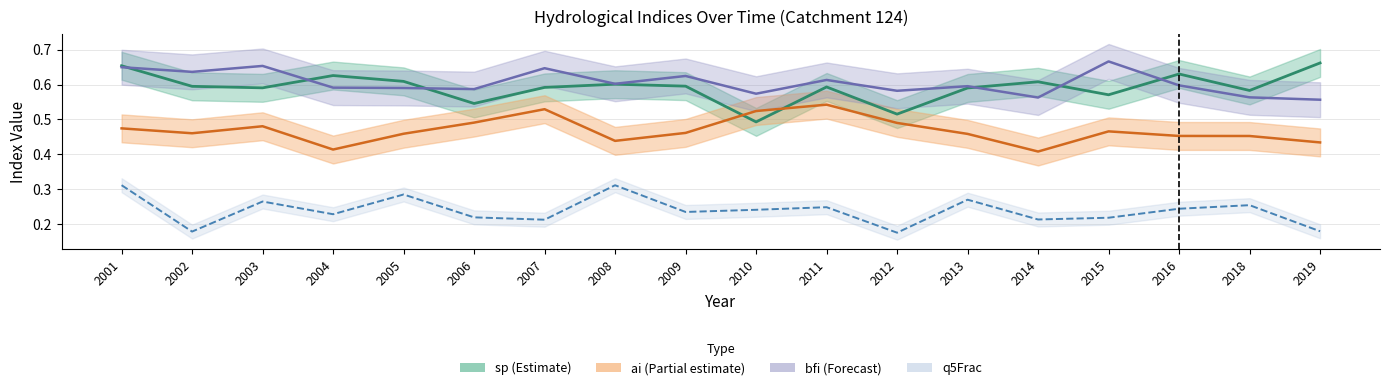

At which label is bfi closest to 0?

2019